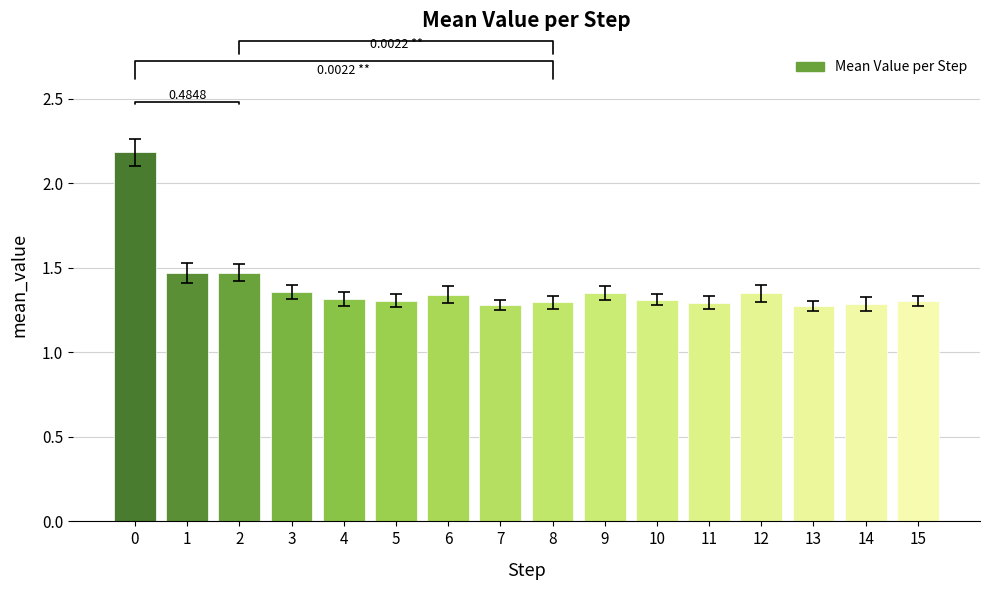

Approximately how many times larger is the value at 0 compared to 13?

1.7